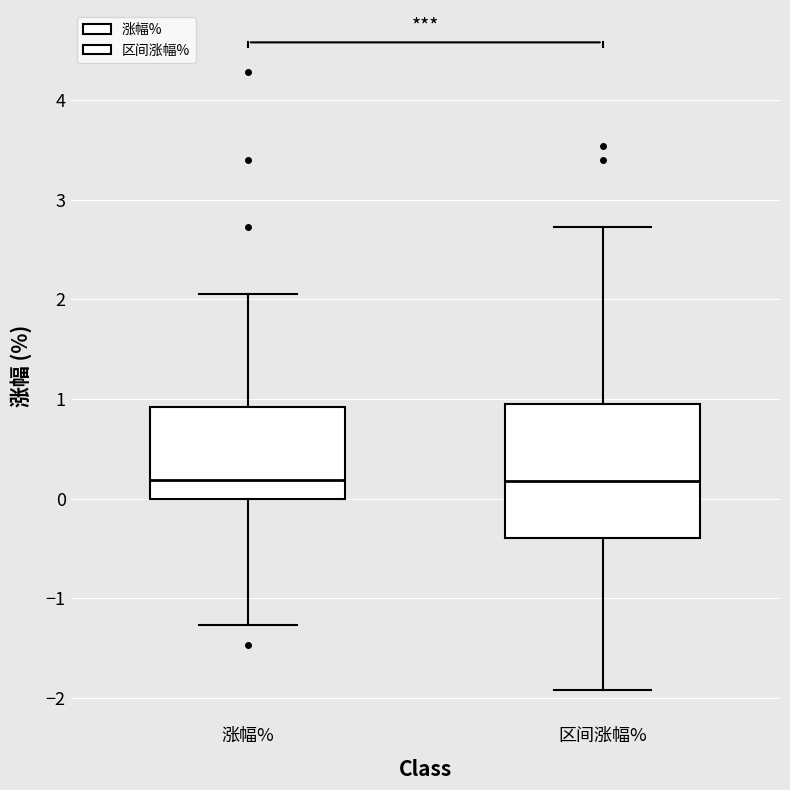

Which box is the tallest, from its lower edge to its upper edge?

区间涨幅%